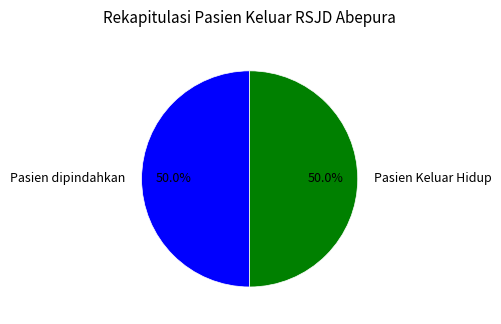

What portion of the pie excludes Pasien dipindahkan?

50.0%